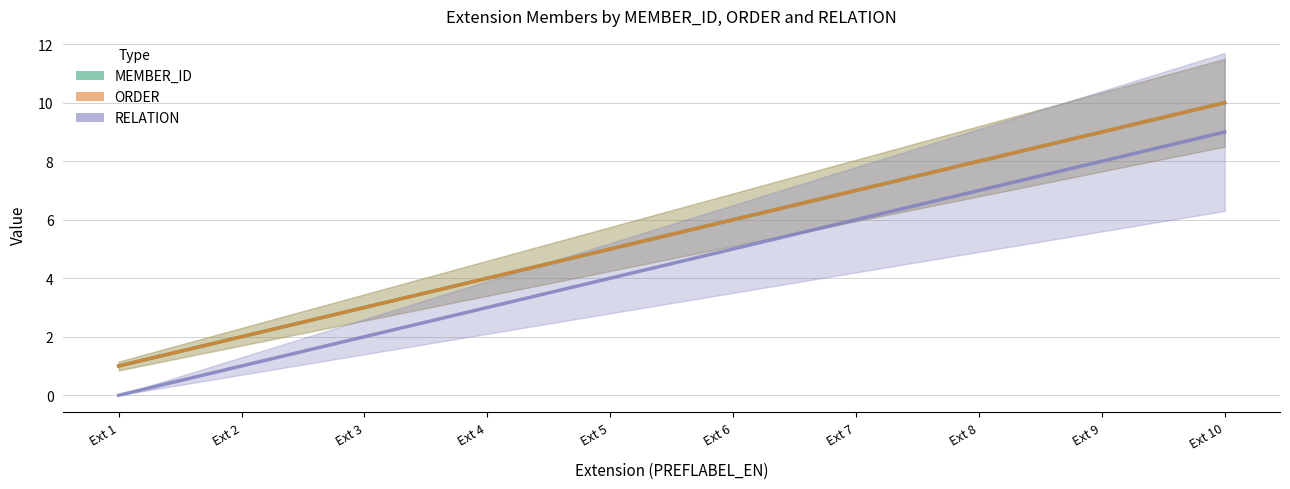

Reading left to right, extract all data points from this chart.

MEMBER_ID: 1	2	3	4	5	6	7	8	9	10
ORDER: 1	2	3	4	5	6	7	8	9	10
RELATION: 0	1	2	3	4	5	6	7	8	9